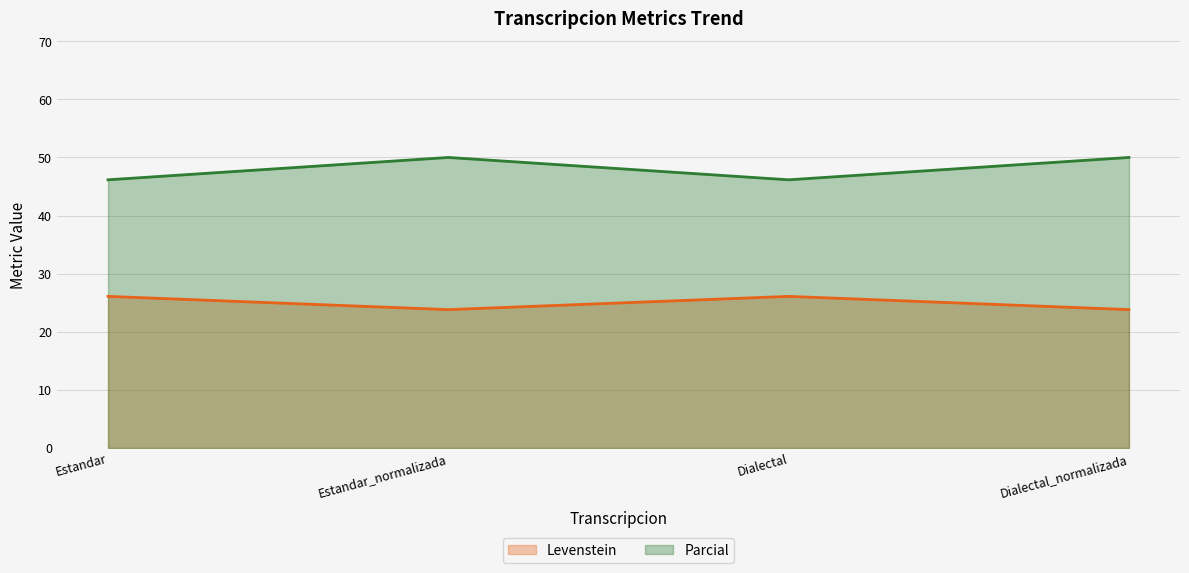

Reading right to left, what are all the values shown in this chart?

Levenstein: Dialectal_normalizada=23.8	Dialectal=26.1	Estandar_normalizada=23.8	Estandar=26.1
Parcial: Dialectal_normalizada=50.0	Dialectal=46.2	Estandar_normalizada=50.0	Estandar=46.2